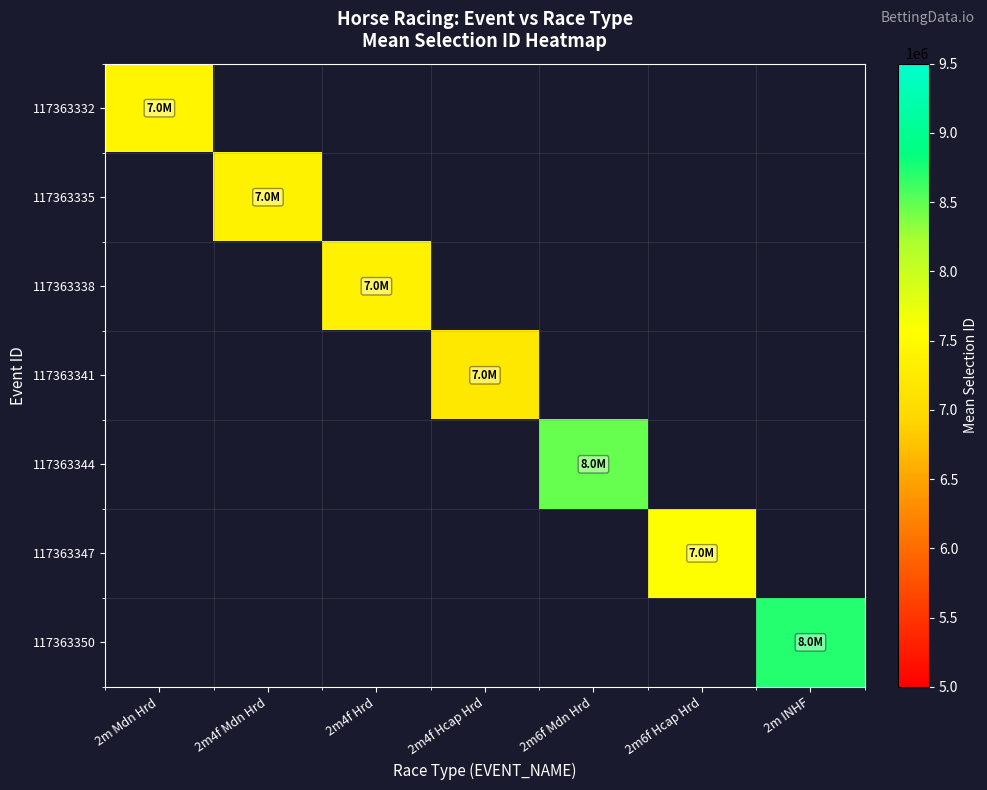

What is the approximate value of 117363341 at 2m4f Hcap Hrd?

7204450.6